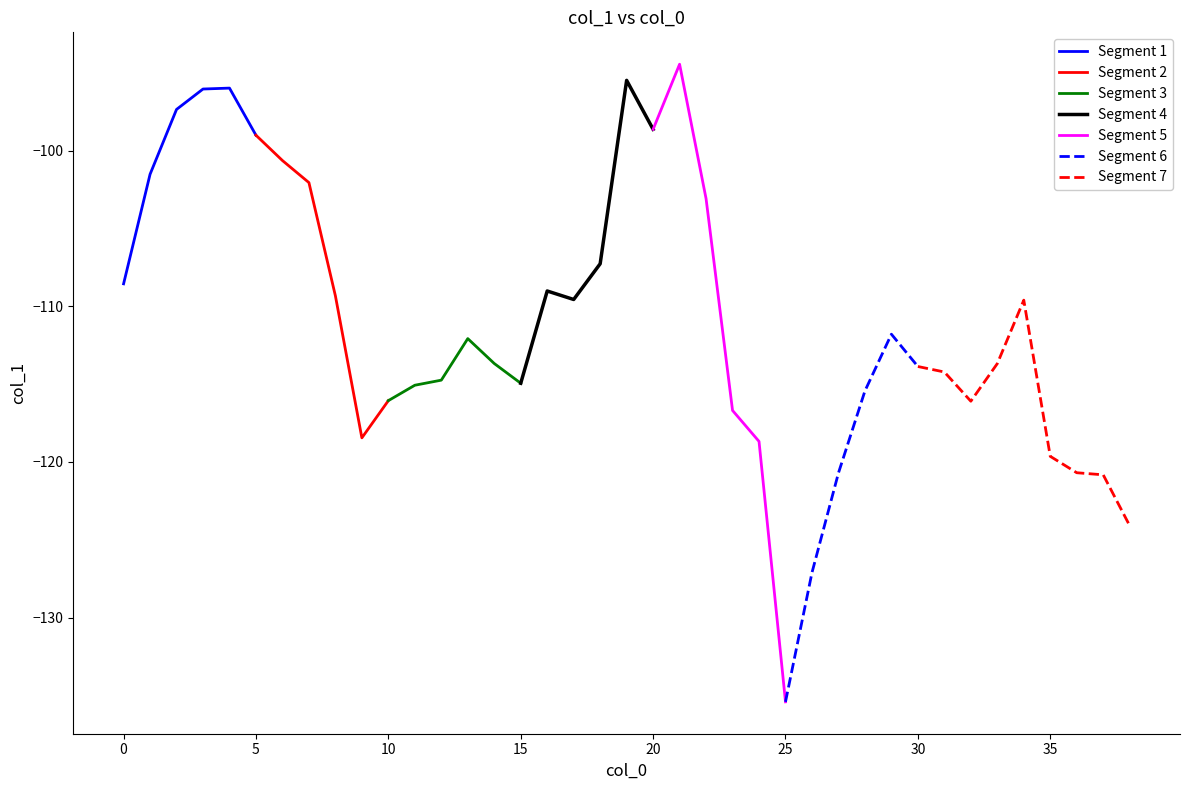

What is the difference between the second highest and second lowest values?

31.6